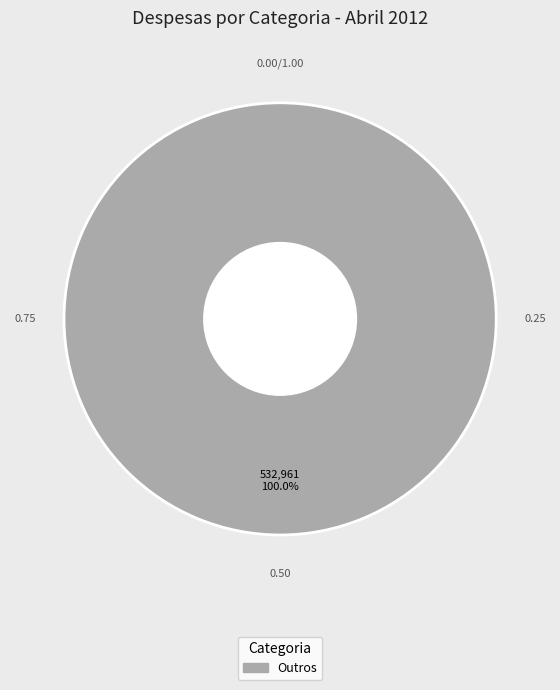

How many segments does this pie chart have?

1